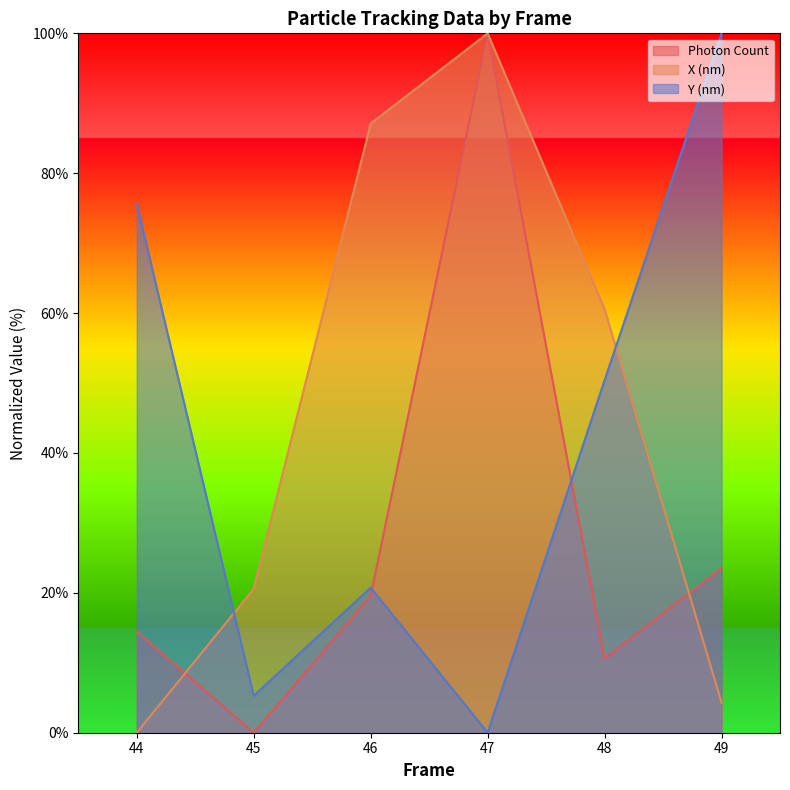

Reading right to left, list all the values displayed in this chart.

Photon Count: 23.5	10.6	100.0	19.5	0.0	14.5
X (nm): 4.3	60.6	100.0	87.1	20.6	0.0
Y (nm): 100.0	50.4	0.0	20.7	5.3	75.6